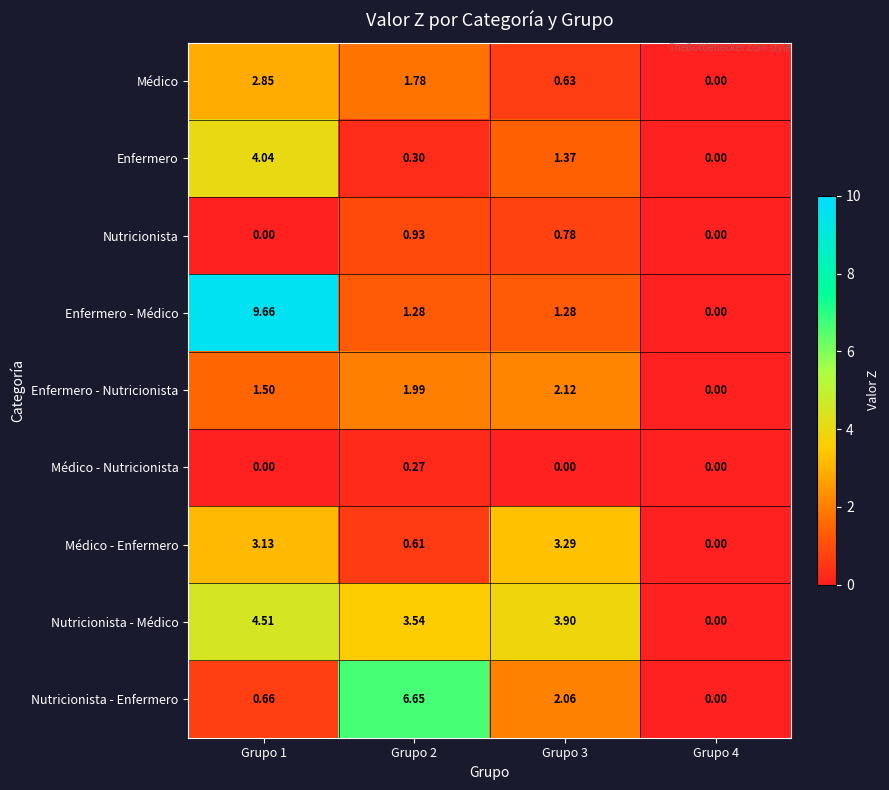

Which series has the largest range (max minus min)?

Enfermero - Médico